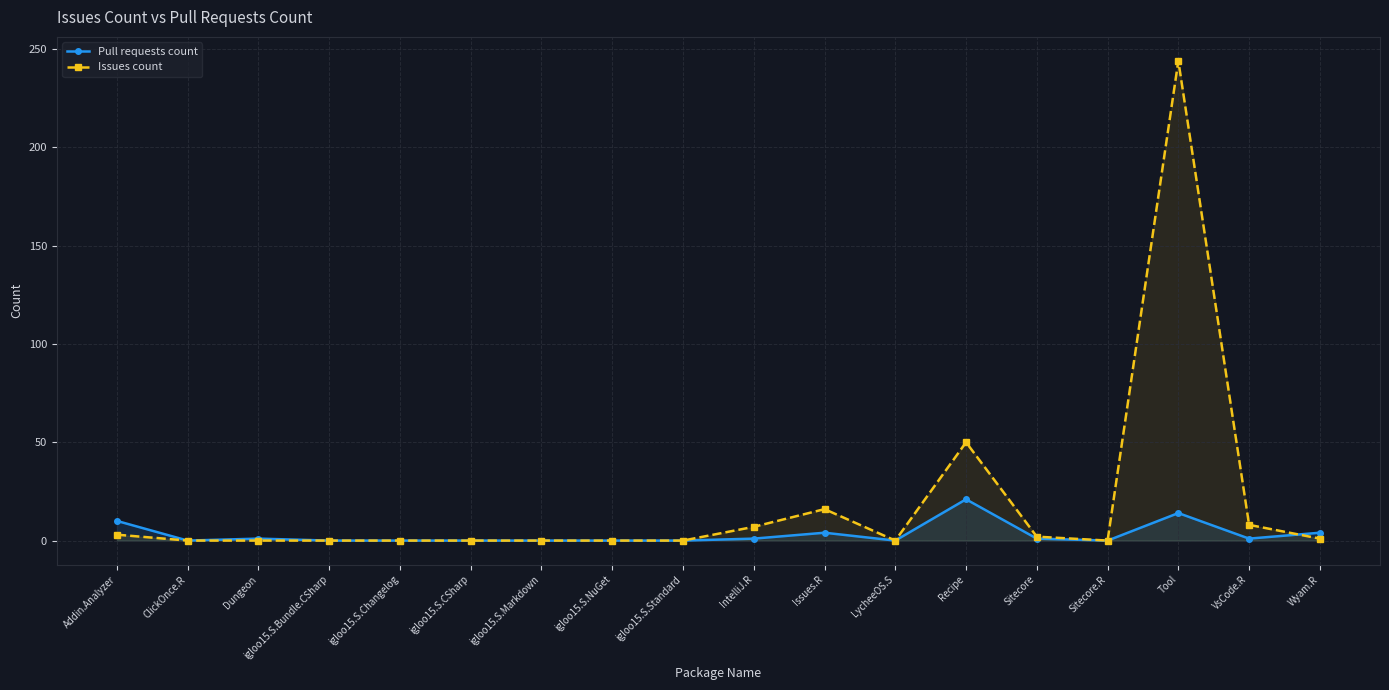

Count the number of data series in this chart.

2